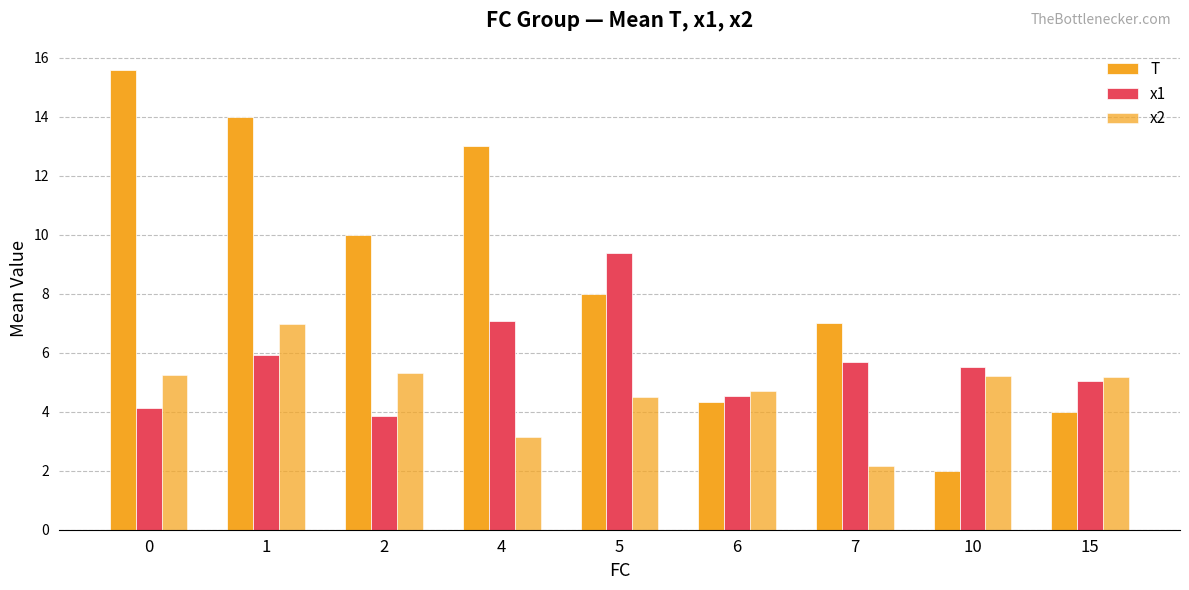

Which series has the largest total across all categories?

T